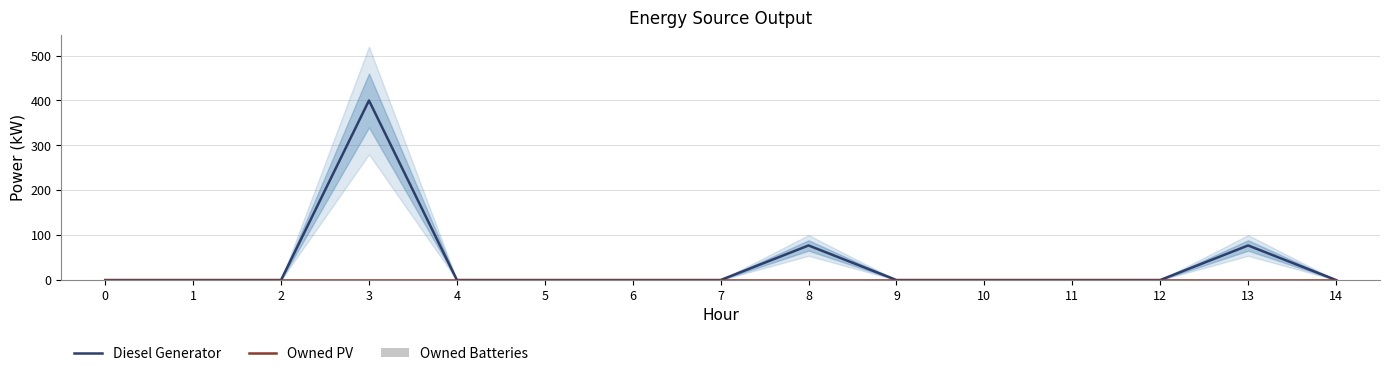

What is the maximum value shown in the chart?

400